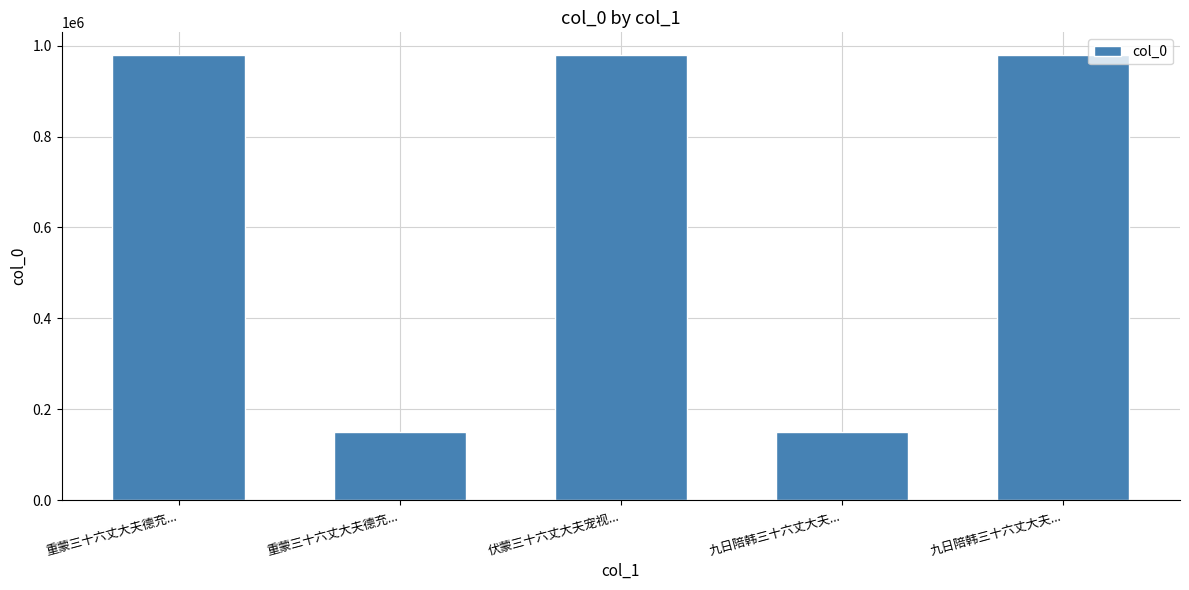

Count the number of categories in the chart.

5